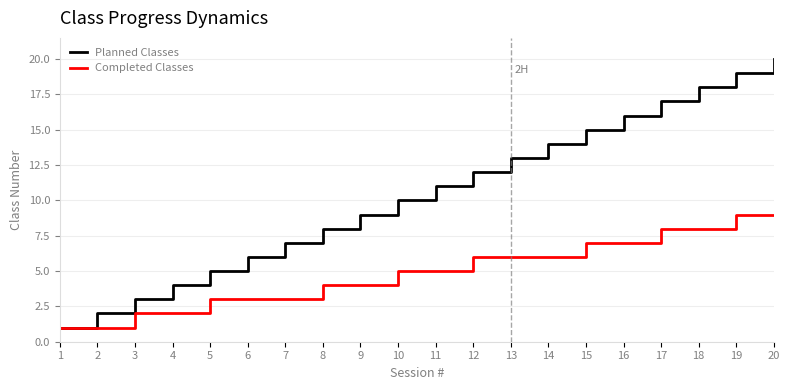

Which series has the largest total across all categories?

Planned Classes